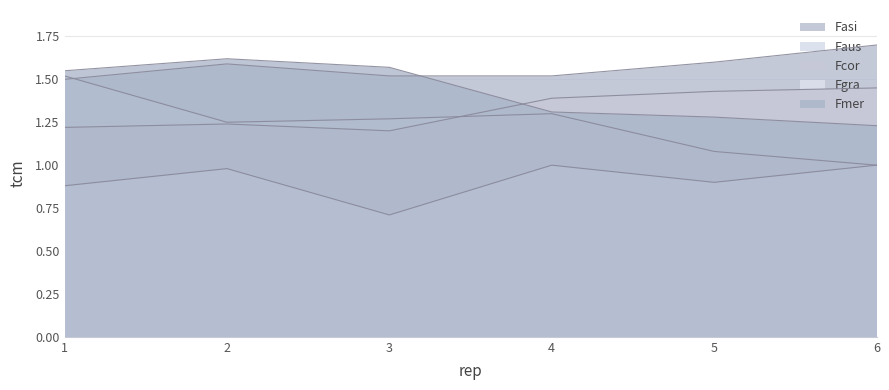

What is the value of the Faus point at the 2nd from the left?

1.2